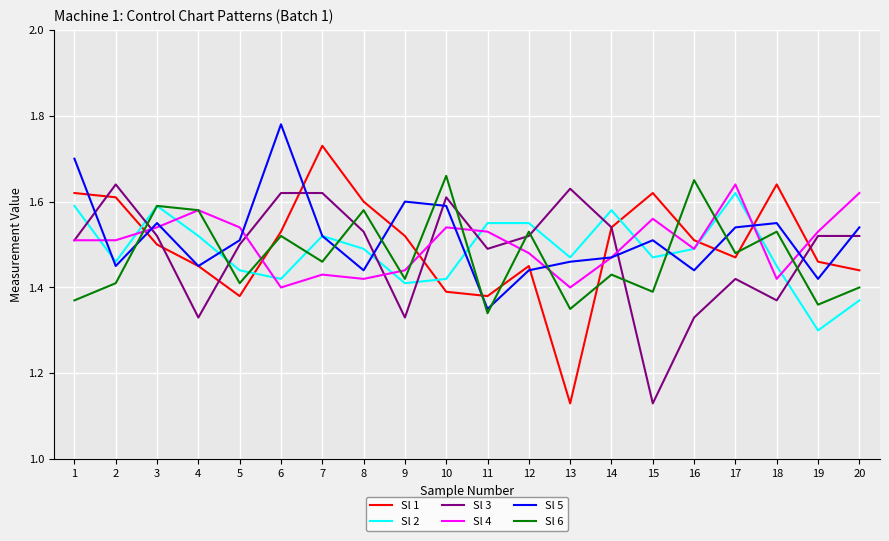

At which label is Sl 3 closest to 1?

15